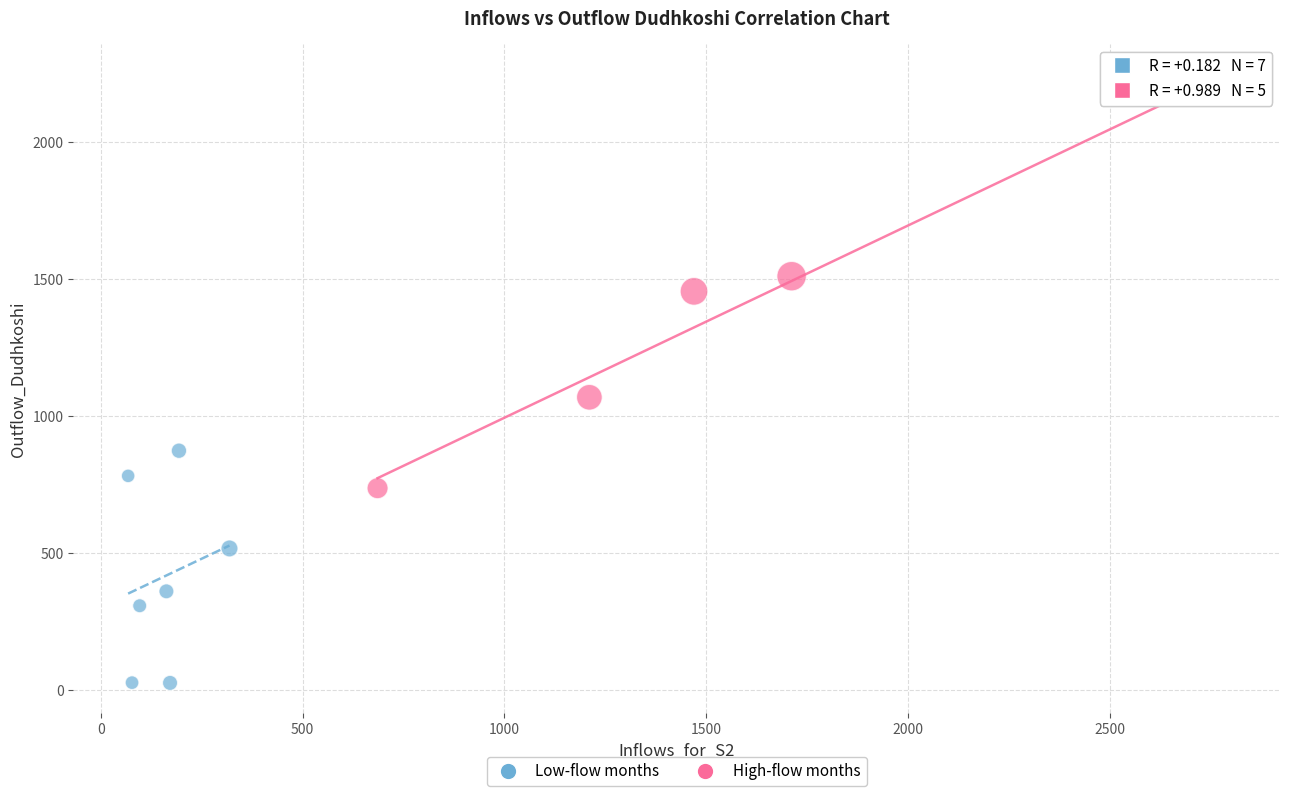

What are all the series names shown in the legend?

Low-flow months, High-flow months